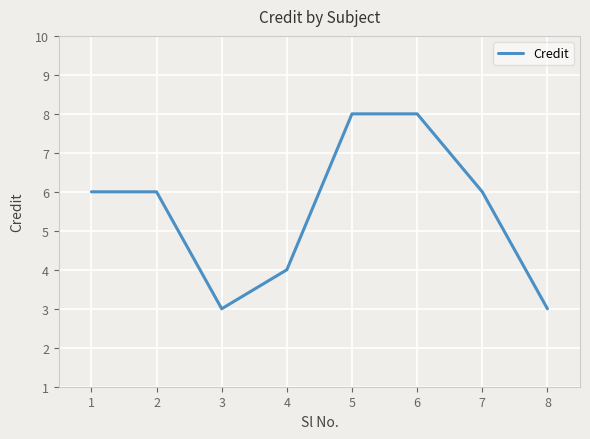

What is the difference between the maximum and minimum values?

5